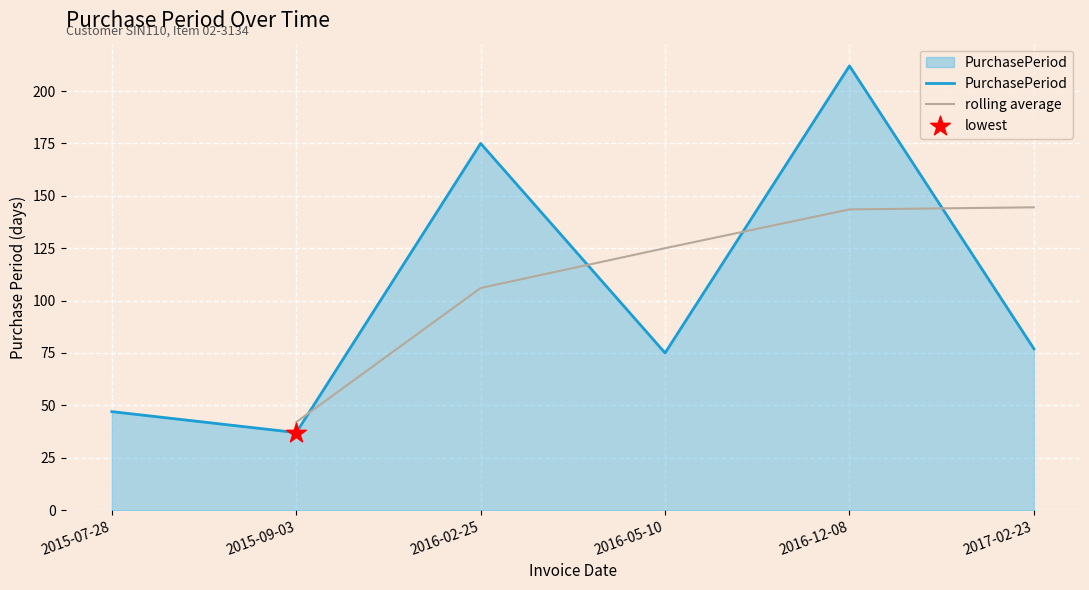

What is the ratio of the value at 2017-02-23 to the value at 2016-12-08?

0.4